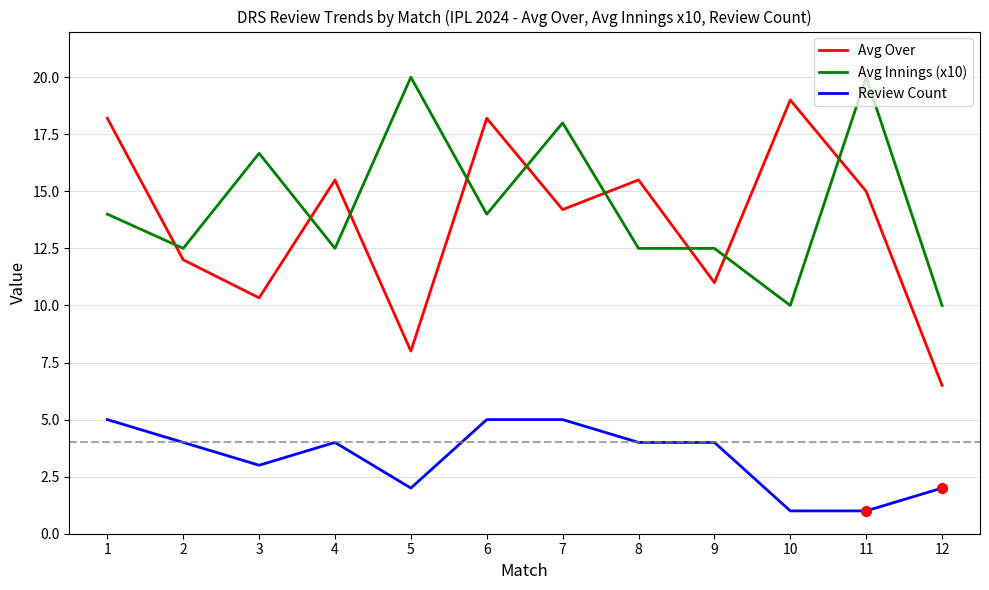

What is the greatest value displayed?

20.0